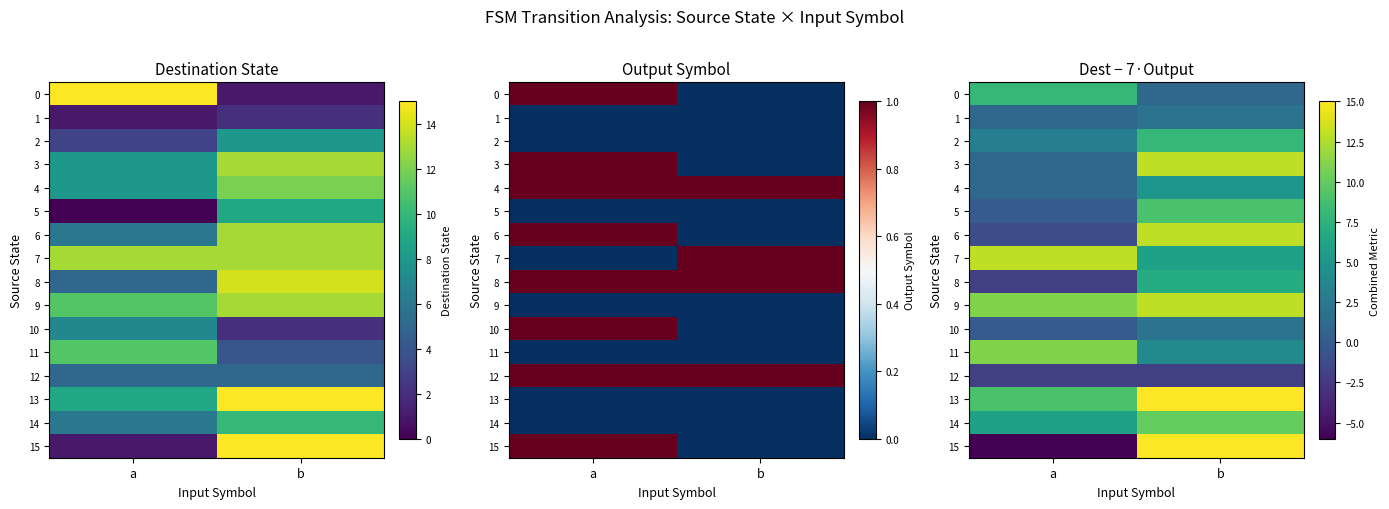

Which category has the lowest value in the 13 series?

a